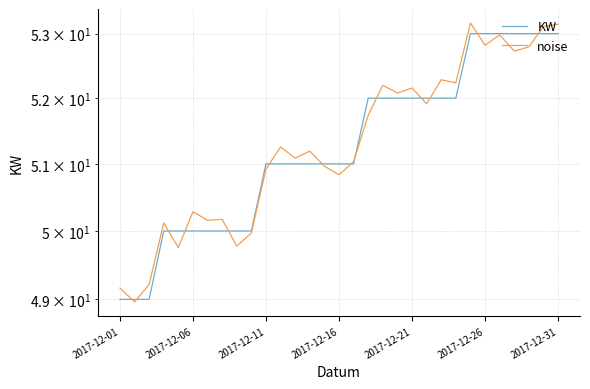

What is the spread (max minus min) of values at 2017-12-31?

0.2